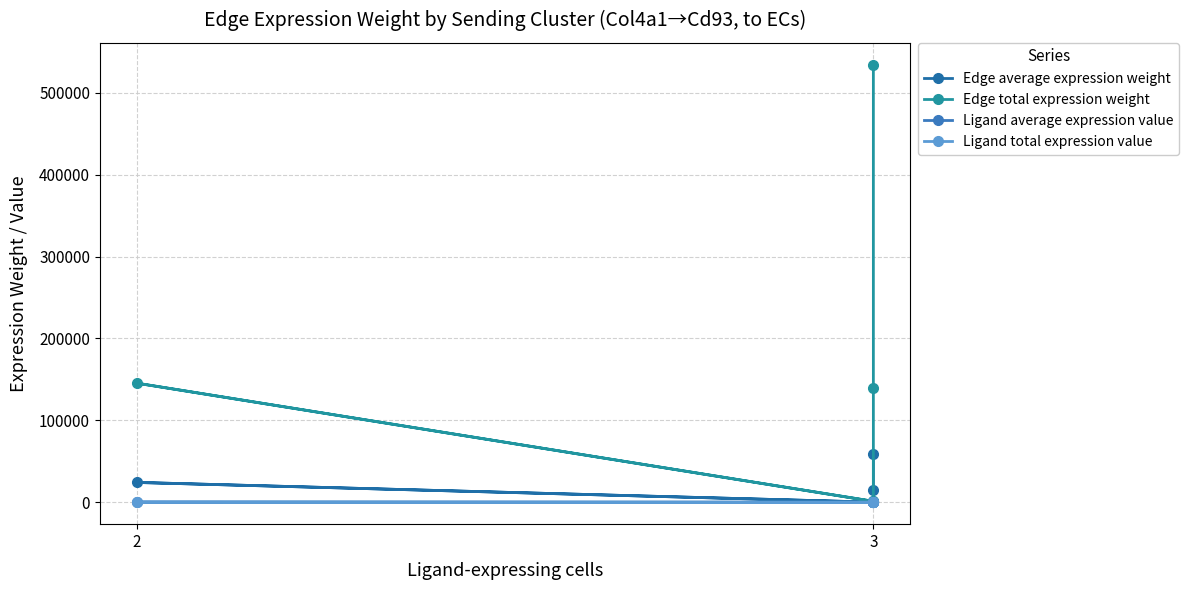

Reading left to right, list all the values displayed in this chart.

Edge average expression weight: 59346.1	15433.0	129.0	24238.1	132.2
Edge total expression weight: 534115.2	138897.4	1161.1	145428.8	1189.4
Ligand average expression value: 301.5	78.4	0.7	123.1	0.7
Ligand total expression value: 904.4	235.2	2.0	246.3	2.0